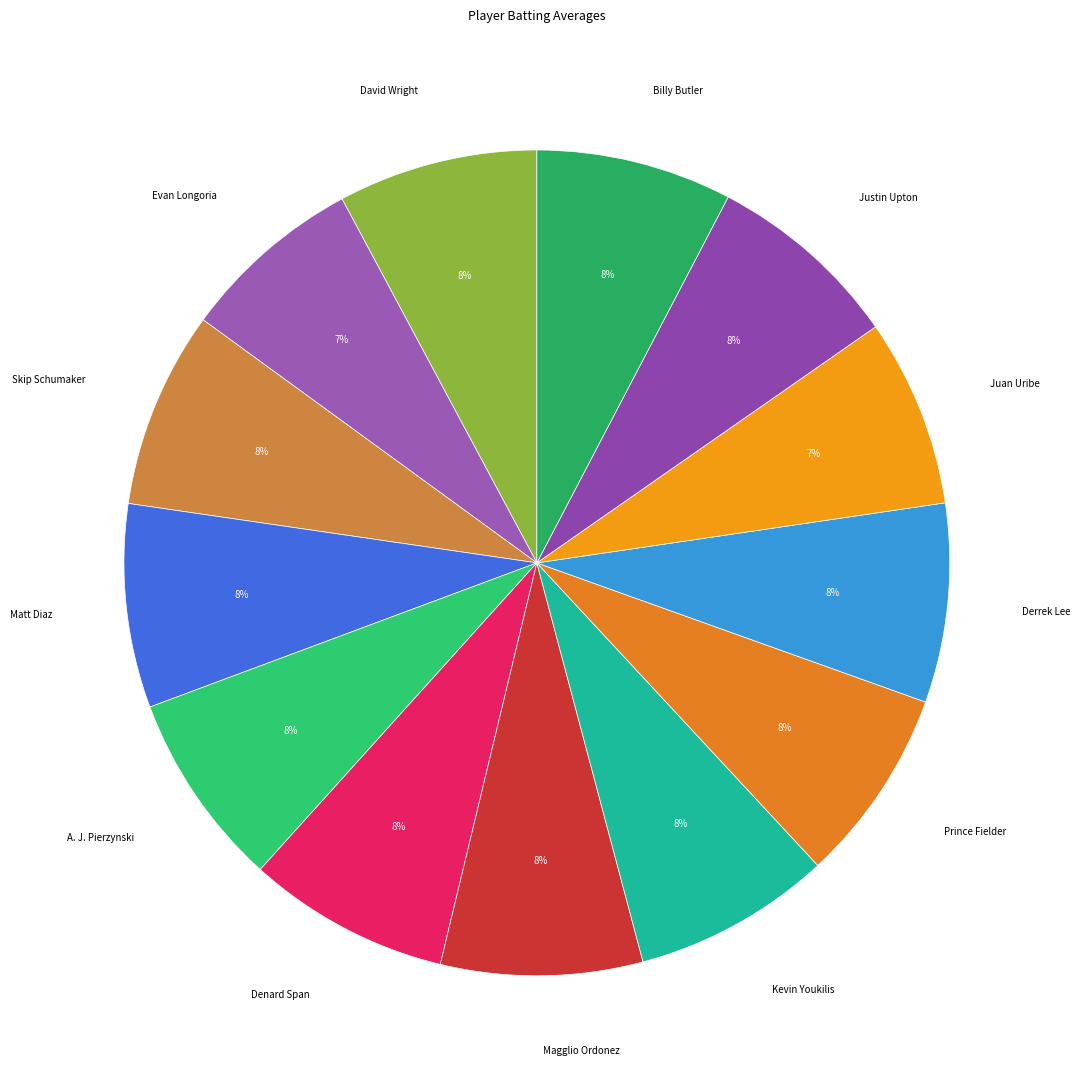

To the nearest percent, what portion does Derrek Lee represent?

8%